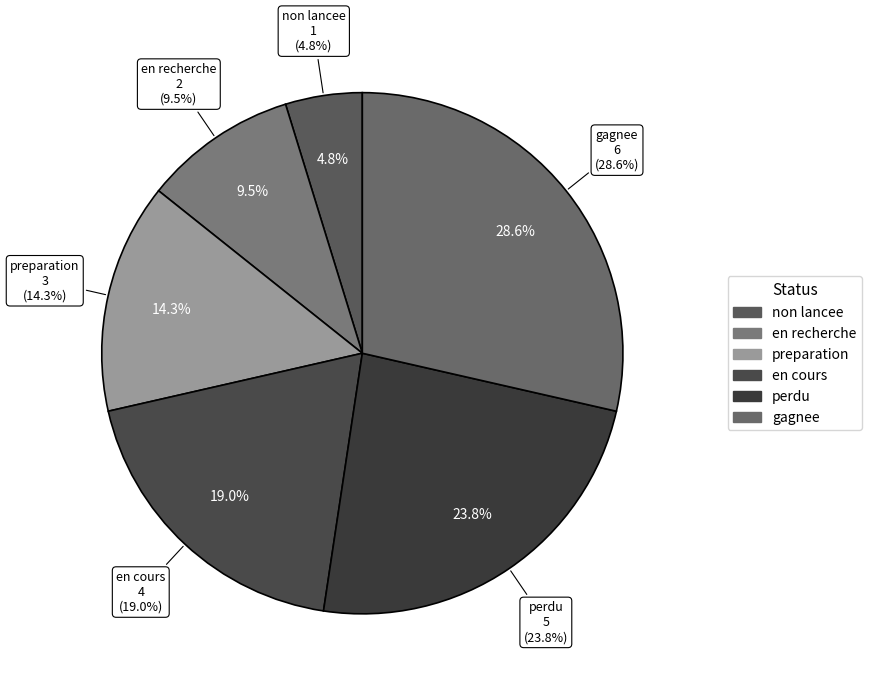

To the nearest percent, what portion does non lancee represent?

5%